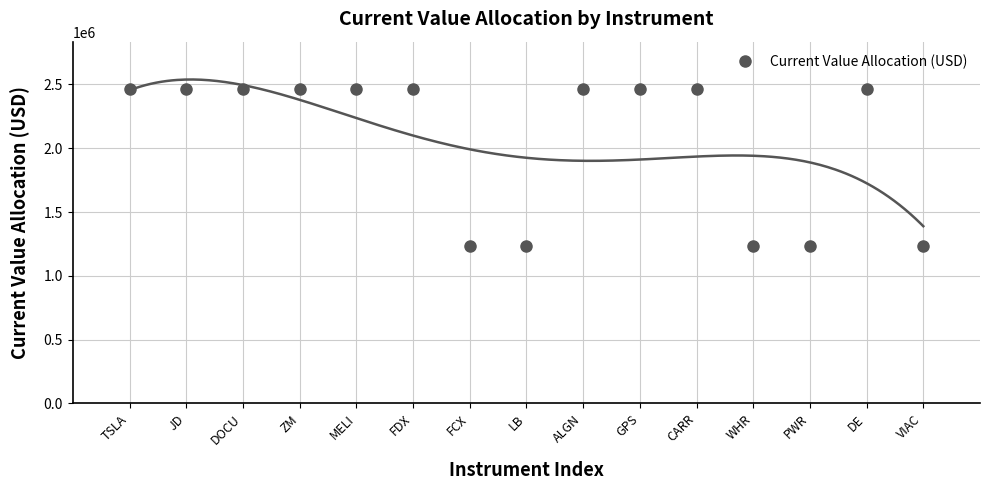

Rank the categories by value from lowest to highest.

WHR, LB, FCX, VIAC, PWR, ALGN, ZM, FDX, DE, CARR, JD, DOCU, TSLA, MELI, GPS